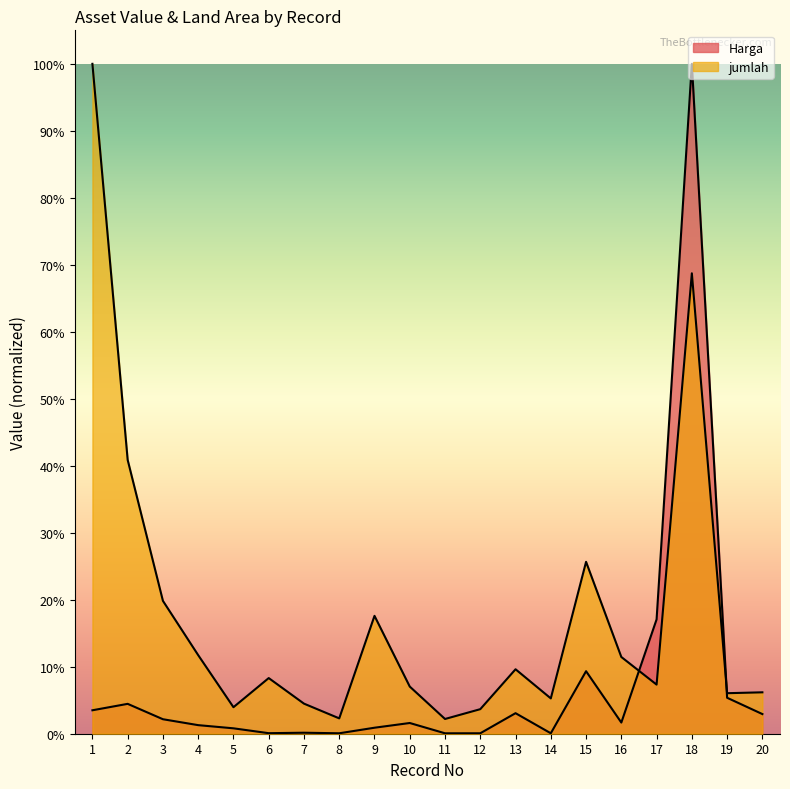

What is the average value of the jumlah series?

0.2